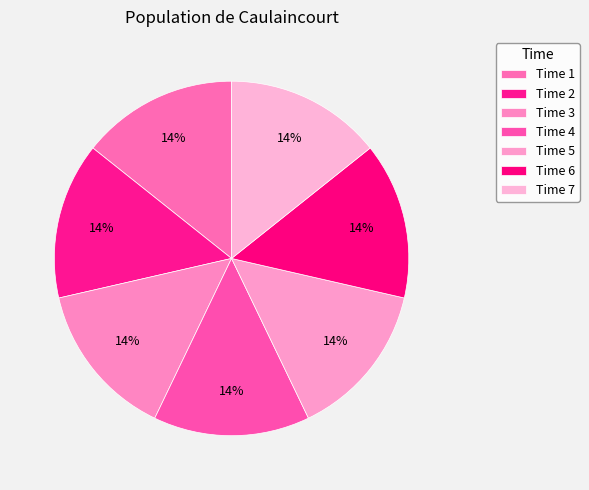

What is the largest slice in the pie chart?

1